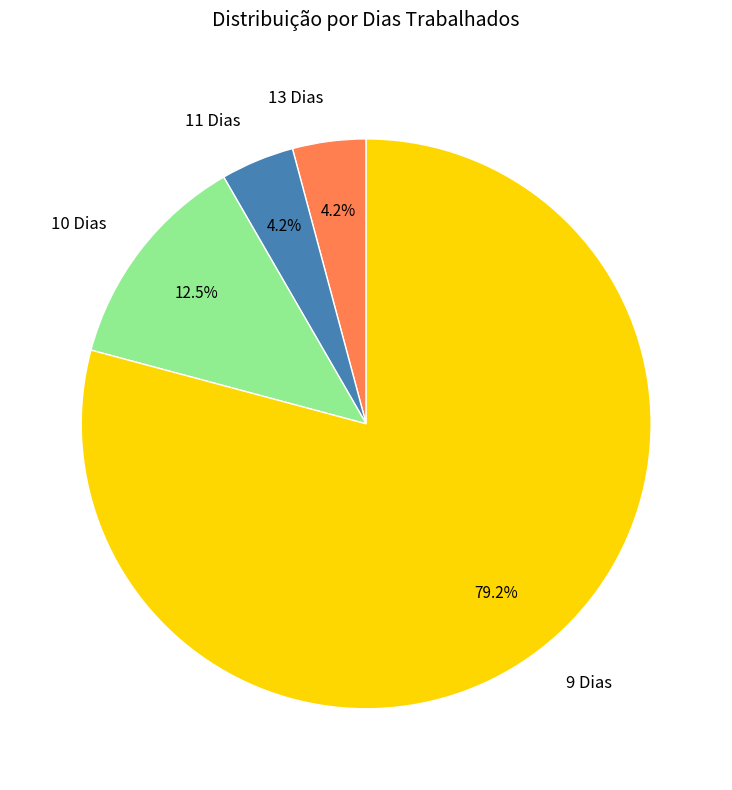

Approximately how many times larger is the value at 13 Dias compared to 10 Dias?

0.3